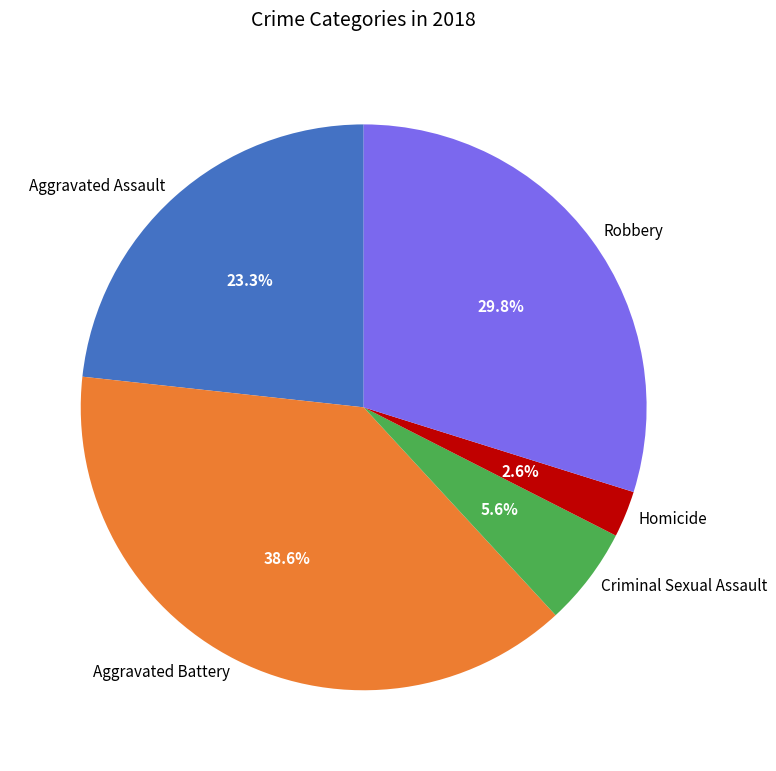

To the nearest percent, what portion does Aggravated Battery represent?

39%